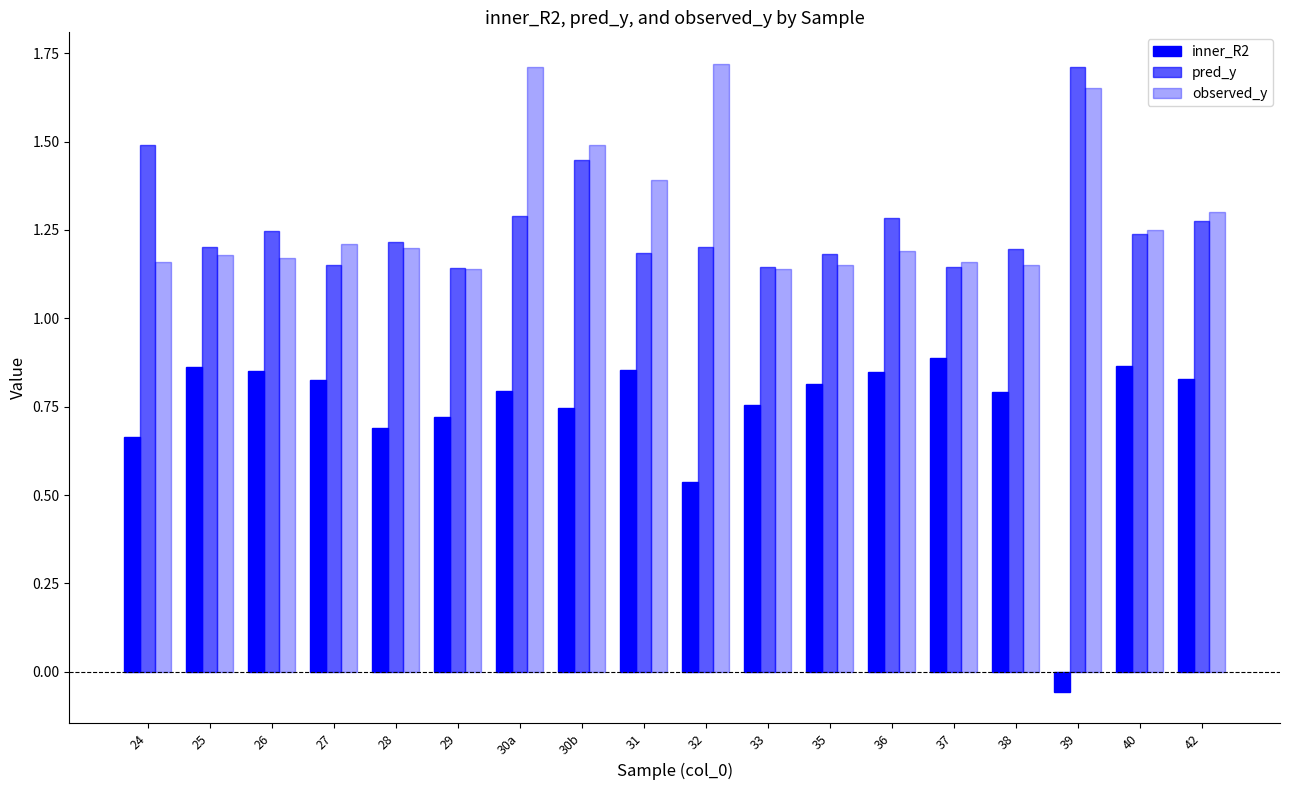

How many groups of bars are there?

18